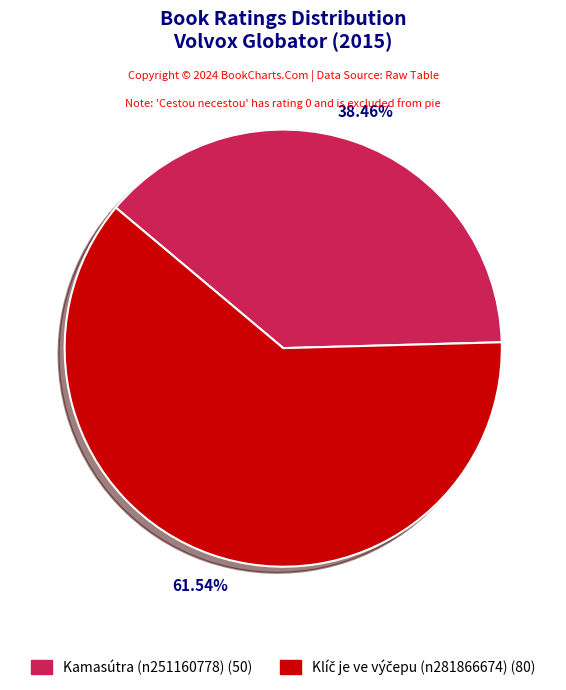

Does any single category account for the majority?

Yes